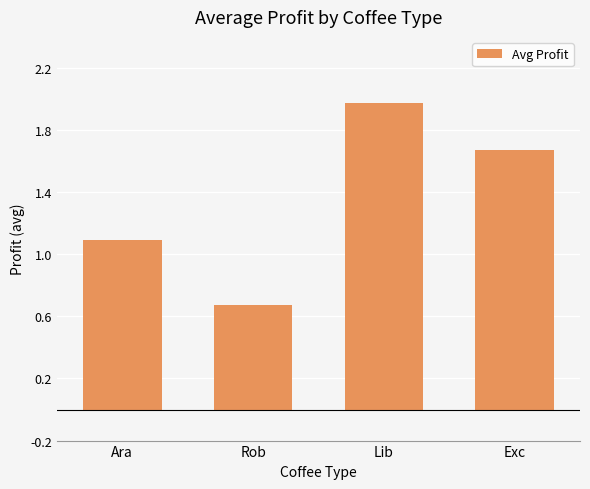

How many bars are there in total?

4